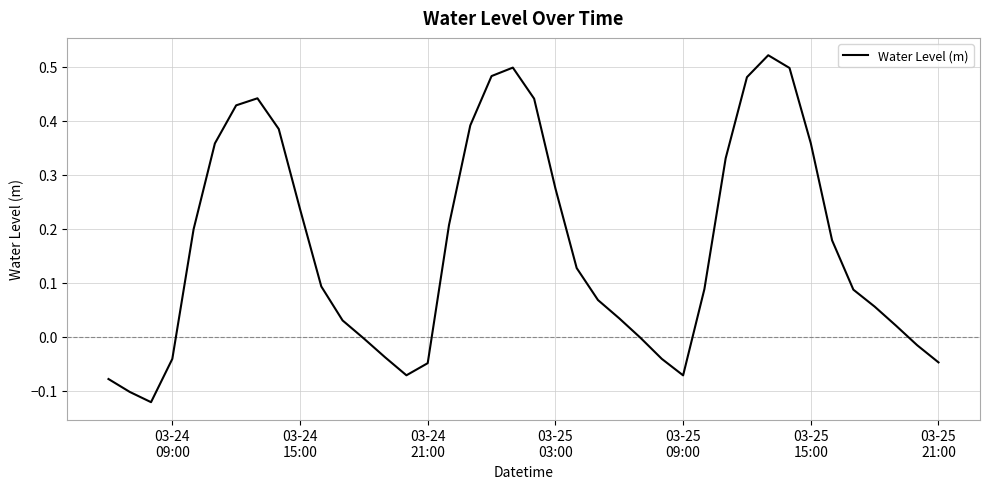

How many lines are shown in the chart?

1